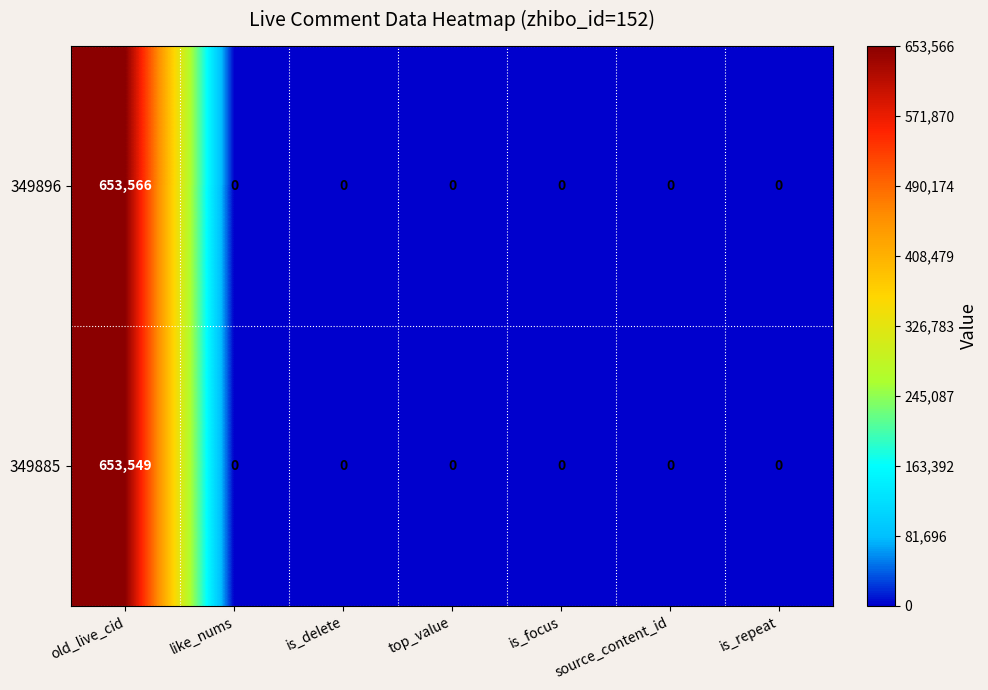

What is the sum of all 349896 values?

653566